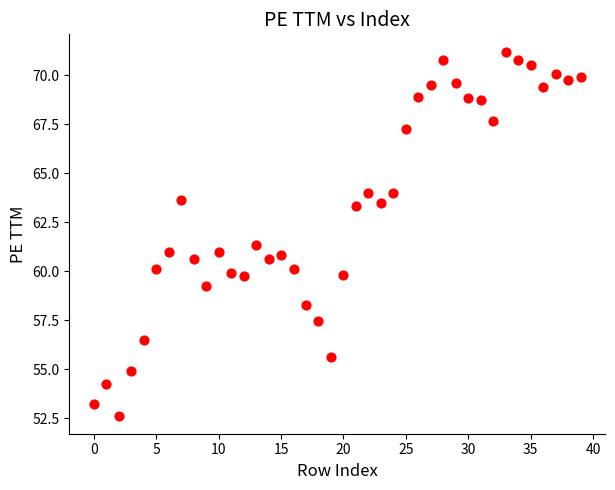

What is the range of Y values (max minus min)?

18.5